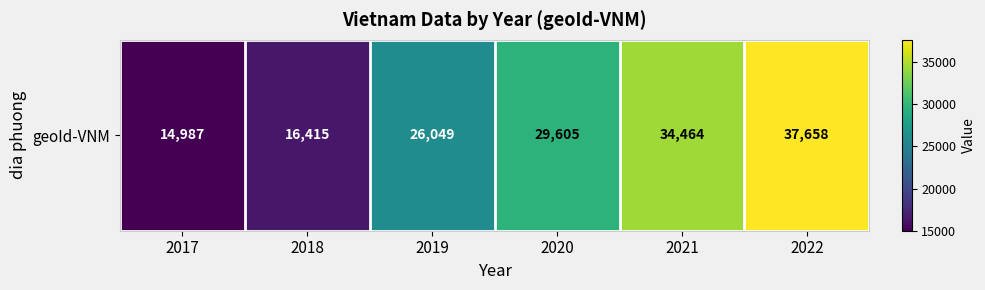

Which has a higher value, 2022 or 2017?

2022